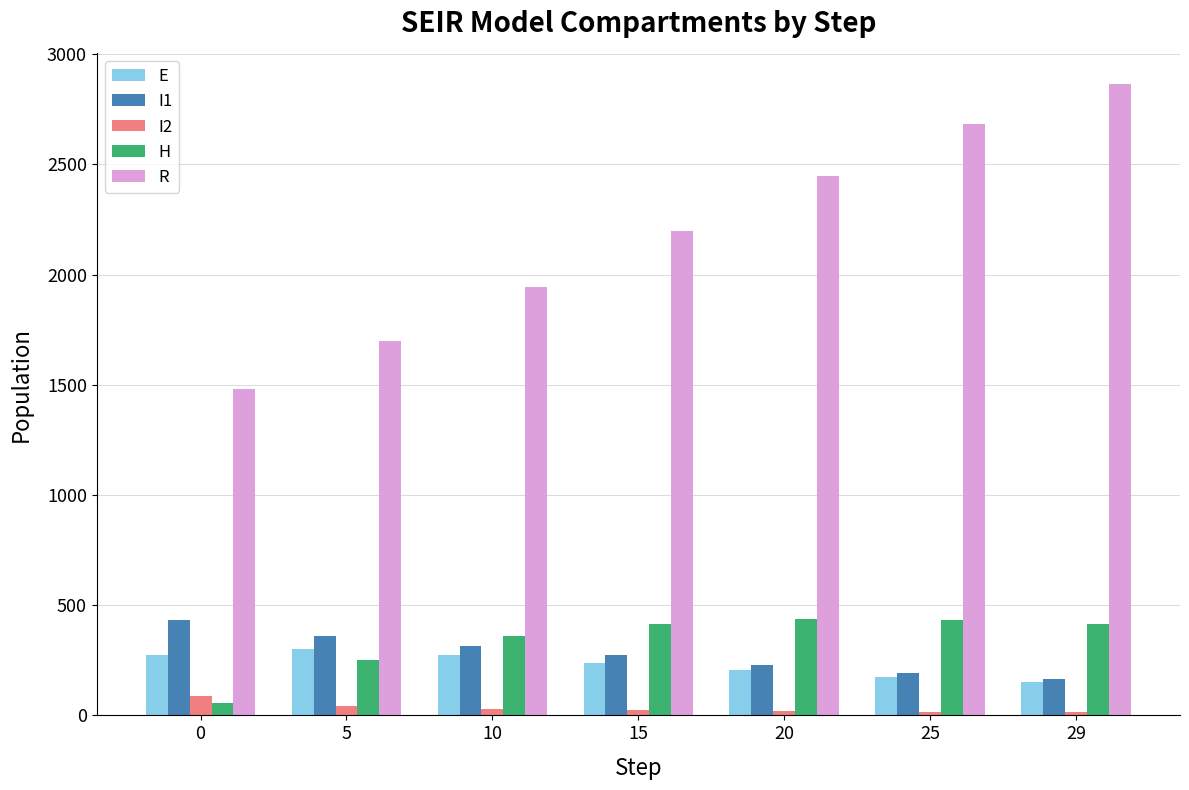

Which series has the widest spread of values?

R